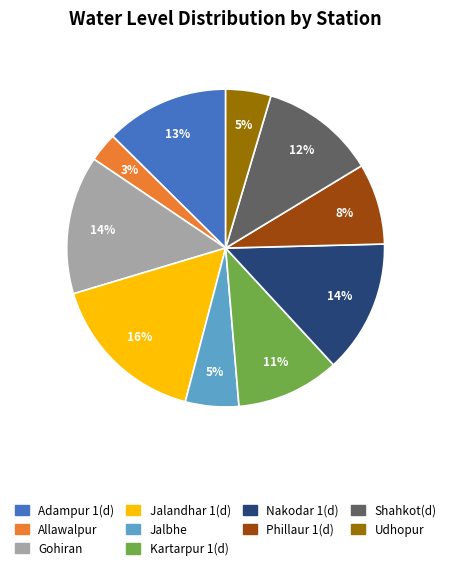

What percentage is the Allawalpur slice, to the nearest percent?

3%